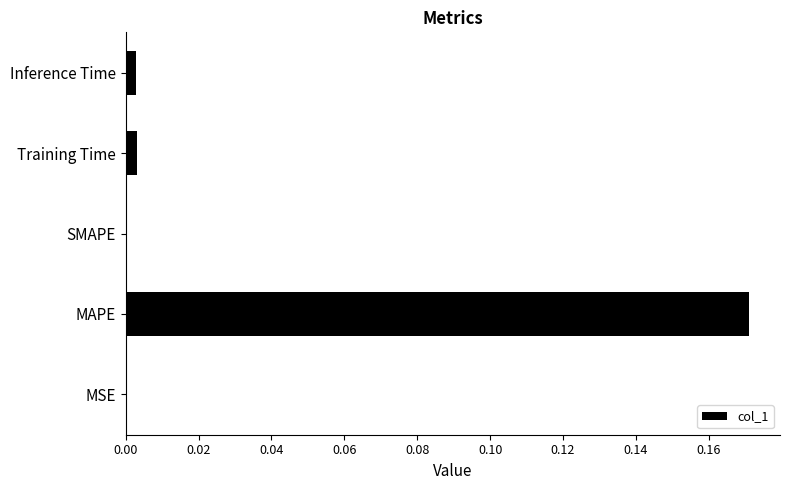

Which has a higher value, Inference Time or MAPE?

MAPE